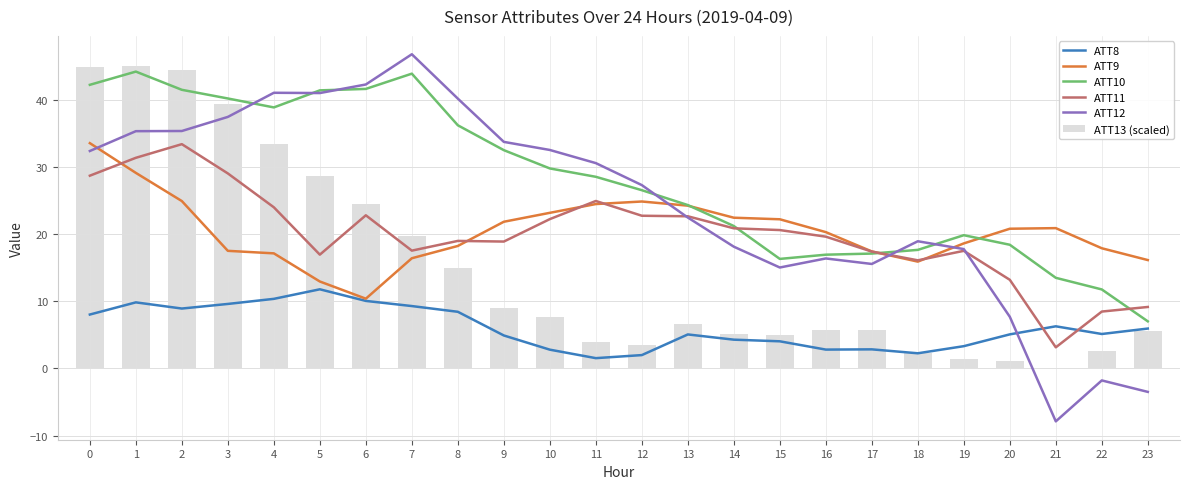

What is the sum of all ATT13 (scaled) values?

360.3